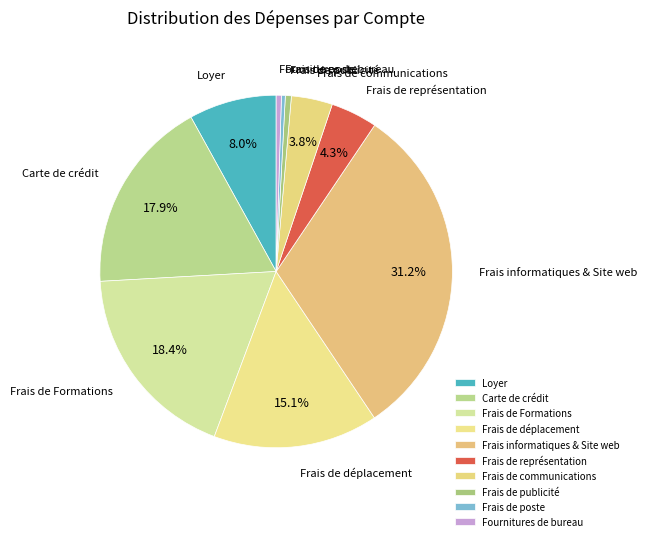

How many slices are in this pie chart?

10